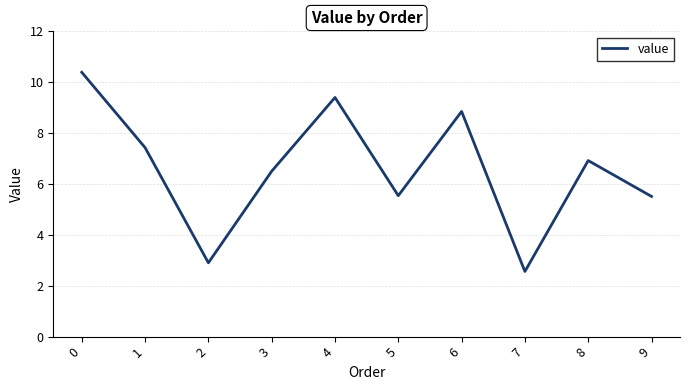

What is the difference between the maximum and minimum values?

7.8